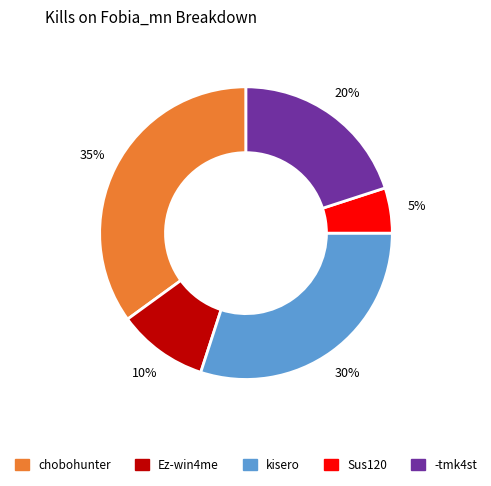

How many slices are in this pie chart?

5